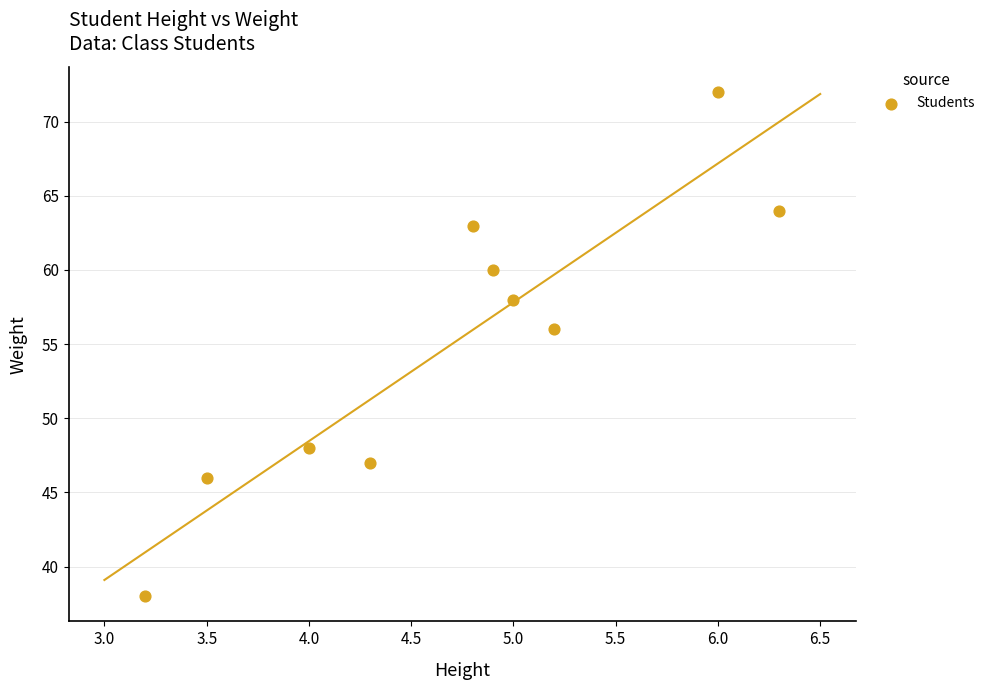

What Y value in the scatter plot is closest to 55?

56